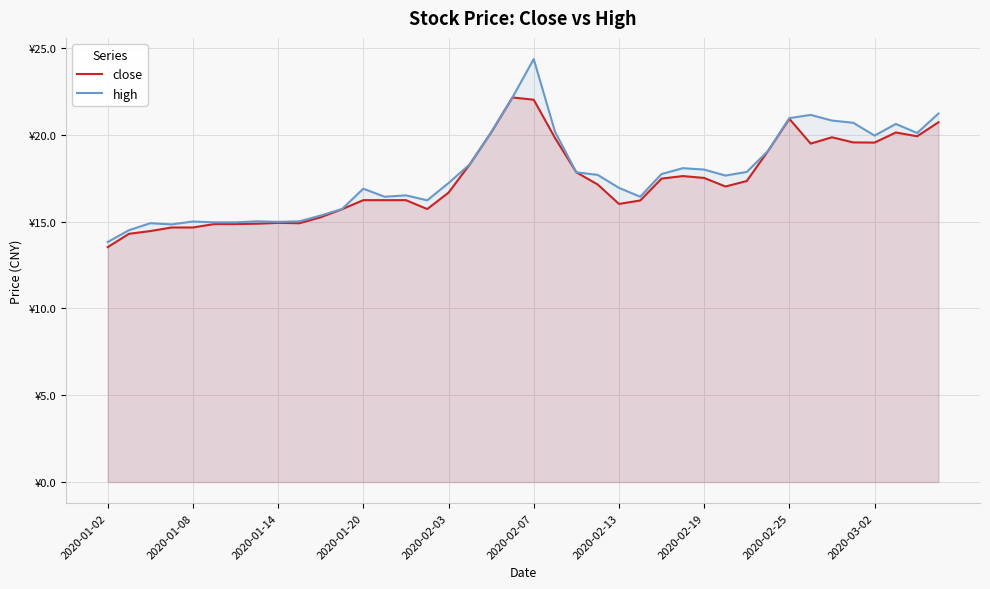

At which label does high first exceed 17?

2020-02-03